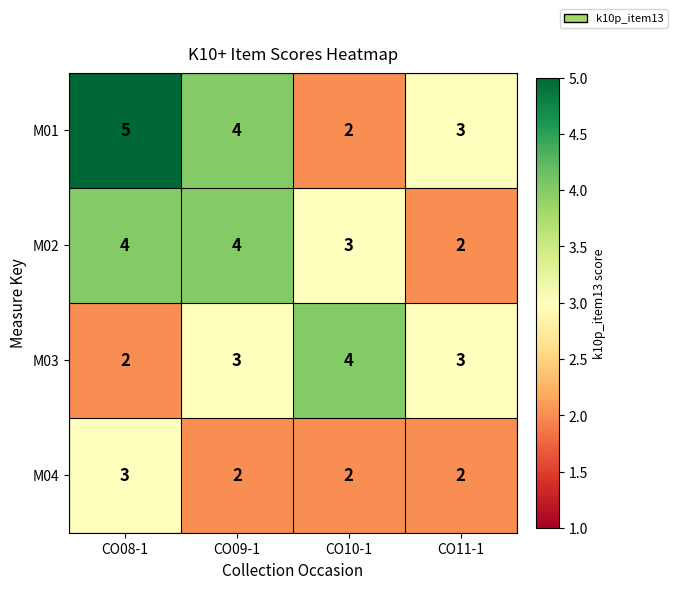

What value does the M01 series have at CO08-1?

5